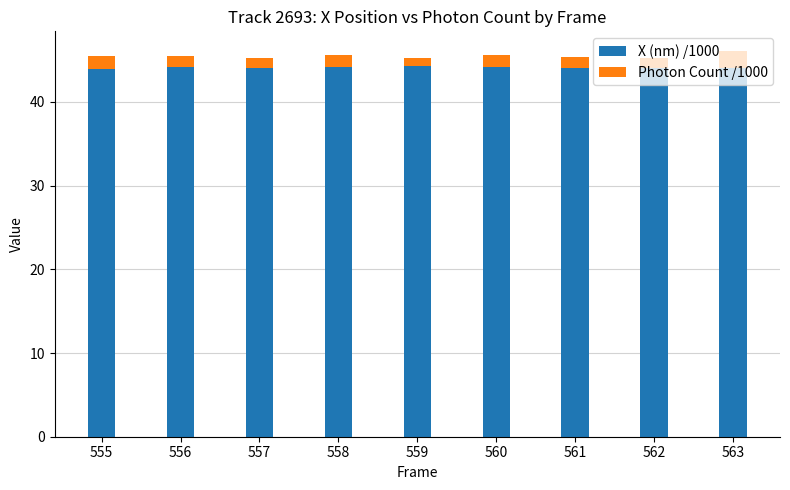

What is the total value across all series at 559?

45.3